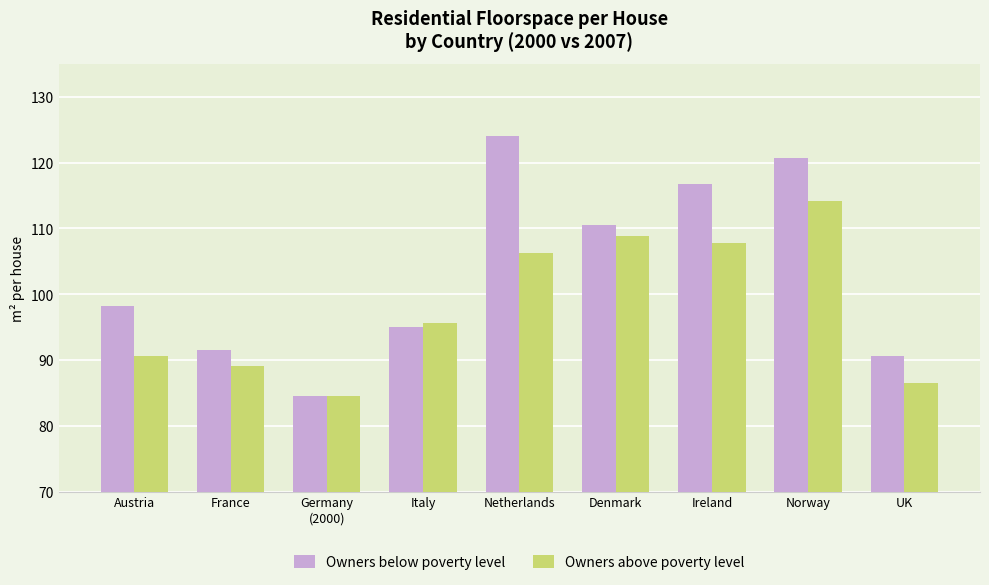

At how many categories does at least one series exceed 119?

2